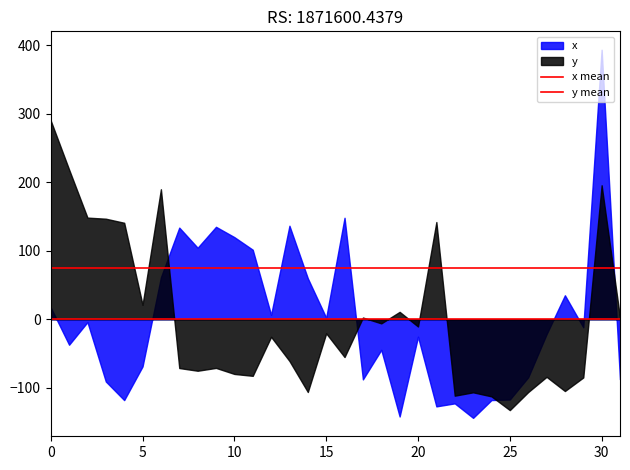

Rank the series at 0 from highest to lowest value.

y, x